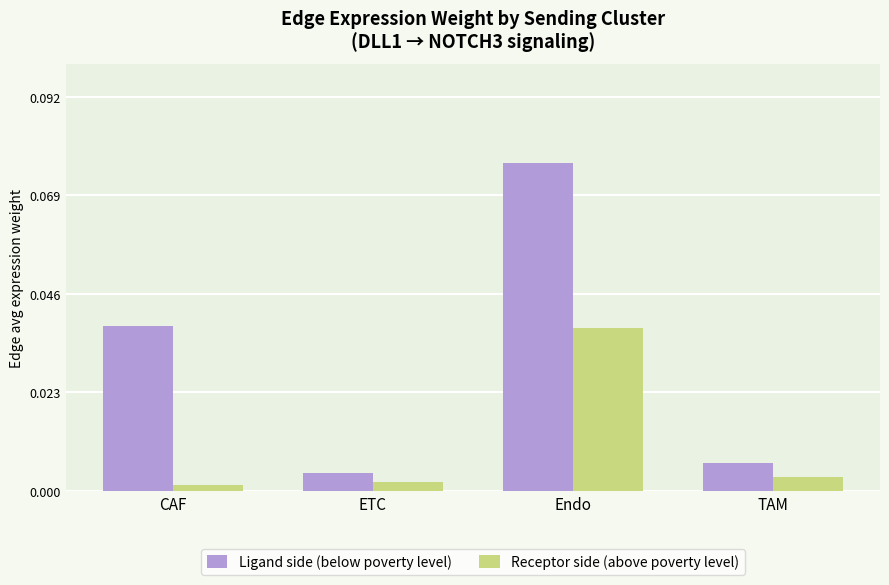

Rank the categories by Ligand side (below poverty level) value from highest to lowest.

Endo, CAF, TAM, ETC